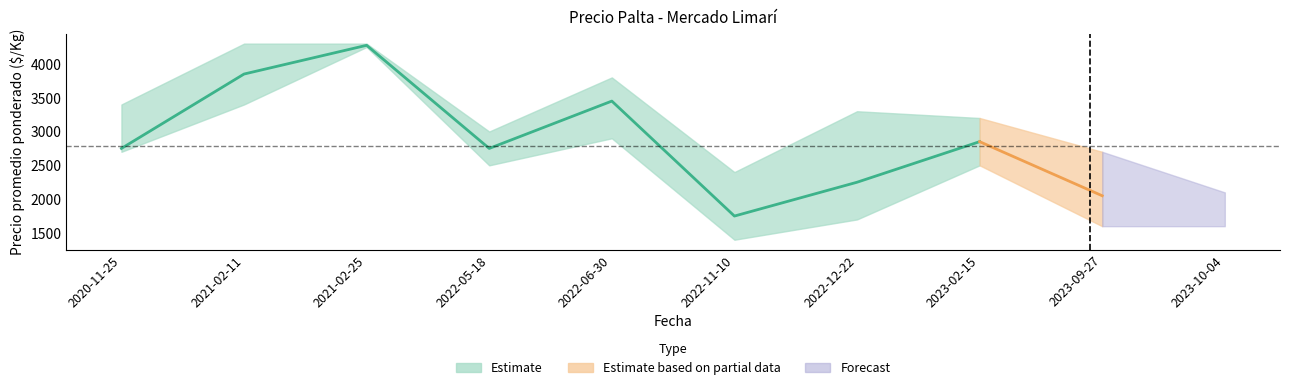

True or false: Precio promedio ponderado has a value of 3850 at 2021-02-11.

True